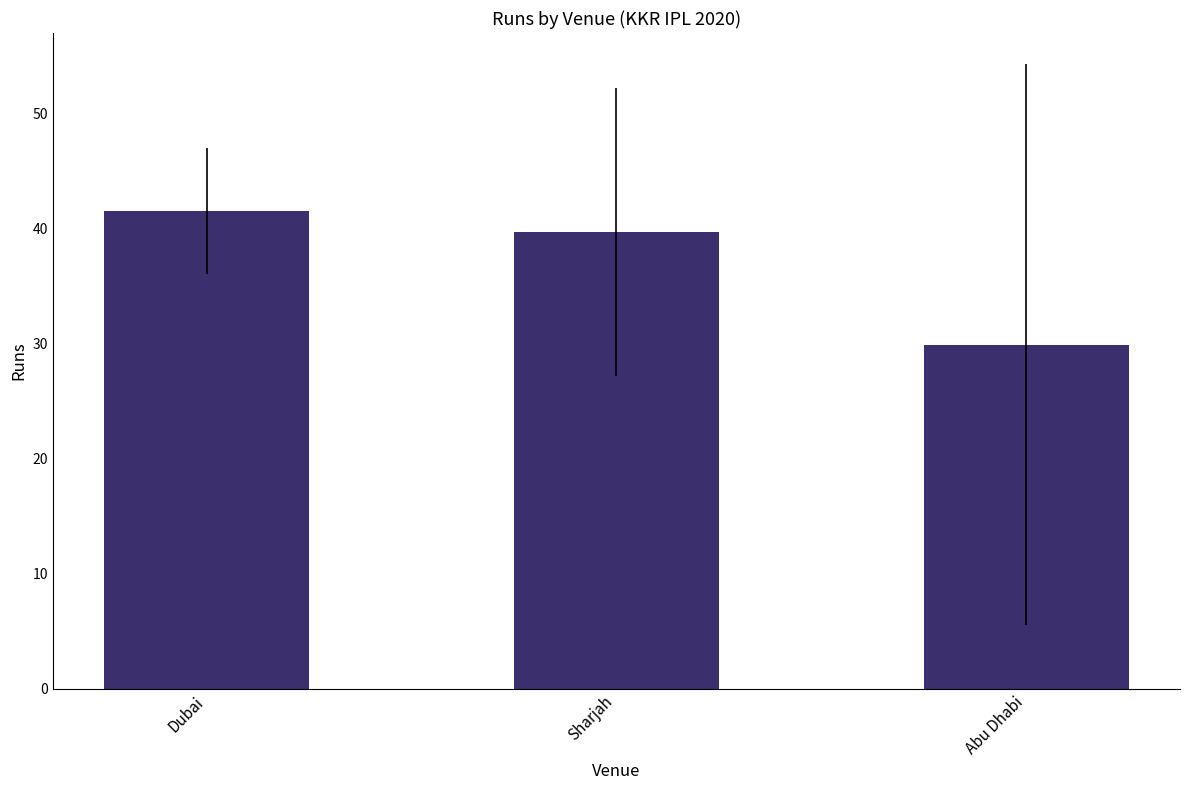

At which label does the data first exceed 39?

Dubai